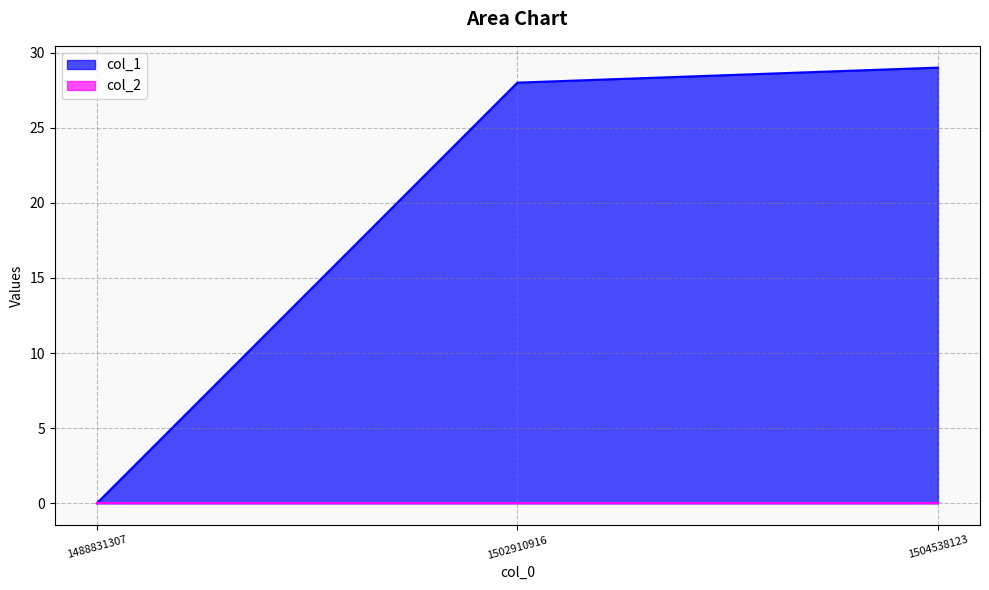

What is the difference between the second highest and minimum values?

28